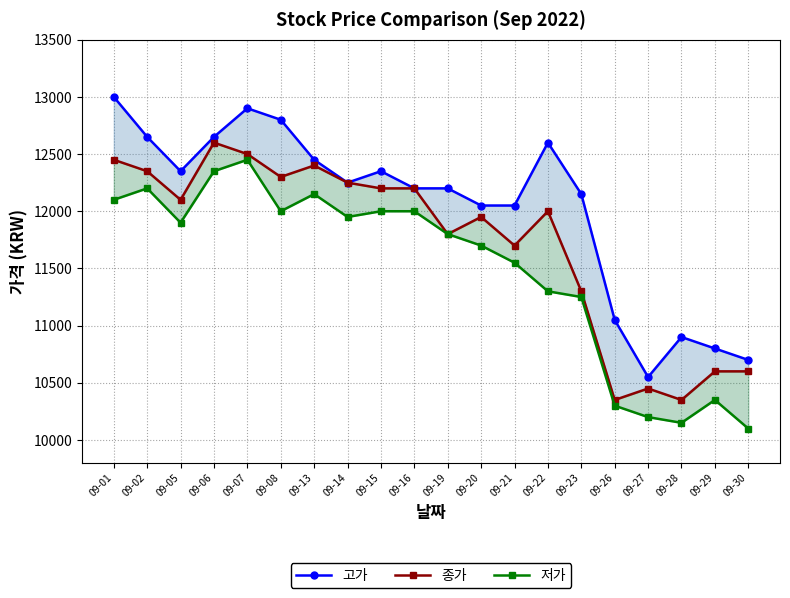

What is the difference between the 고가 values at 09-13 and 09-21?

400